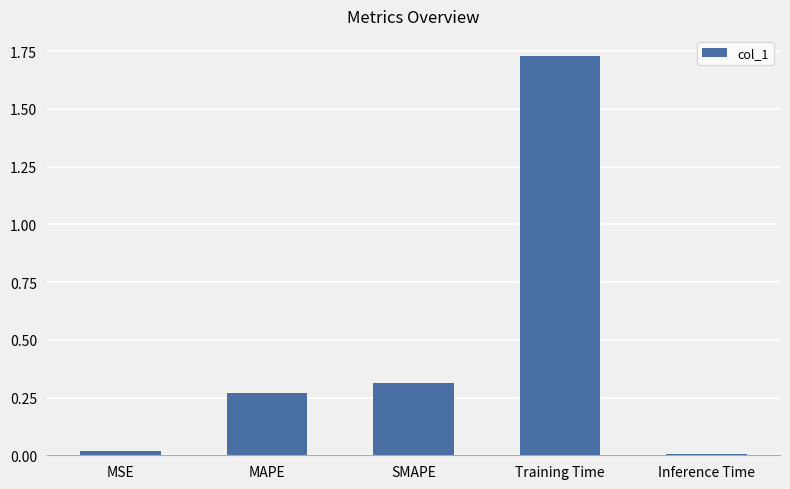

Between MAPE and MSE, which is larger?

MAPE